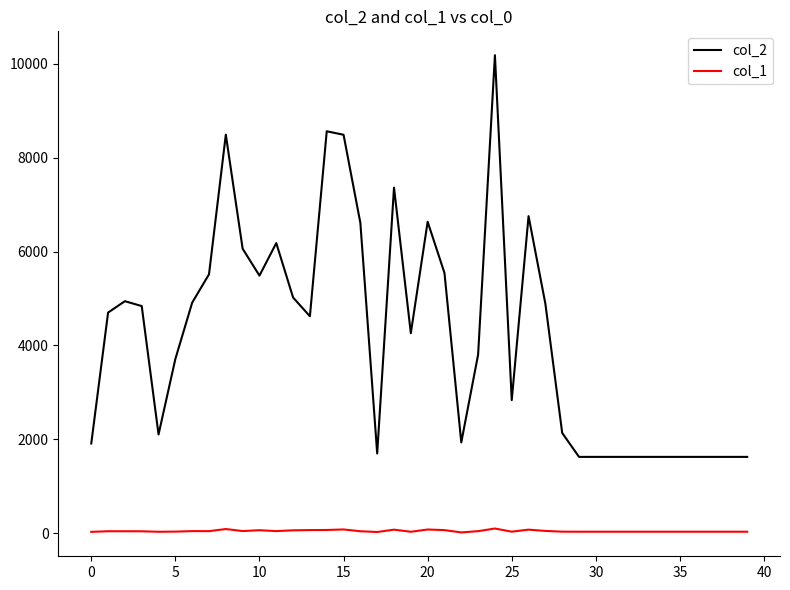

What is the average value of the col_1 series?

43